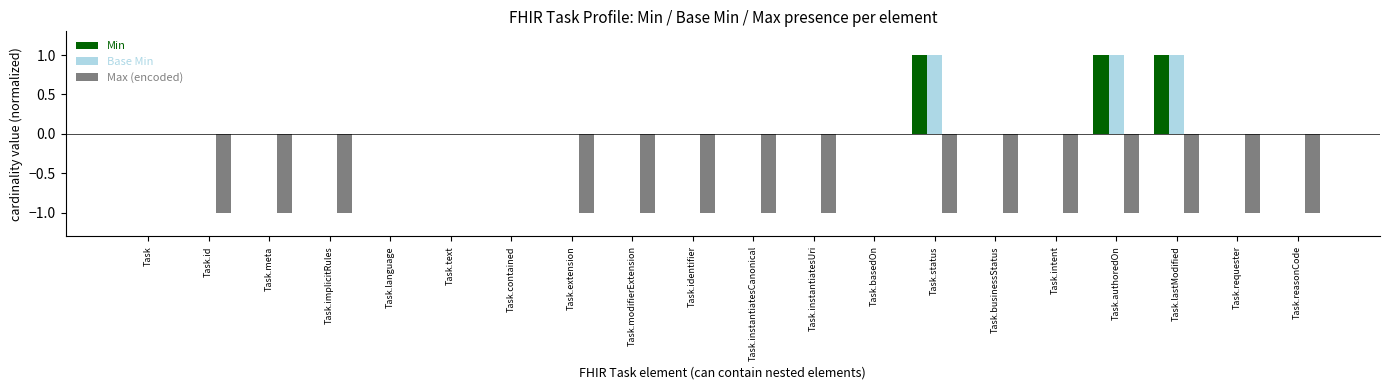

What are all the series names shown in the legend?

Min, Base Min, Max (encoded)